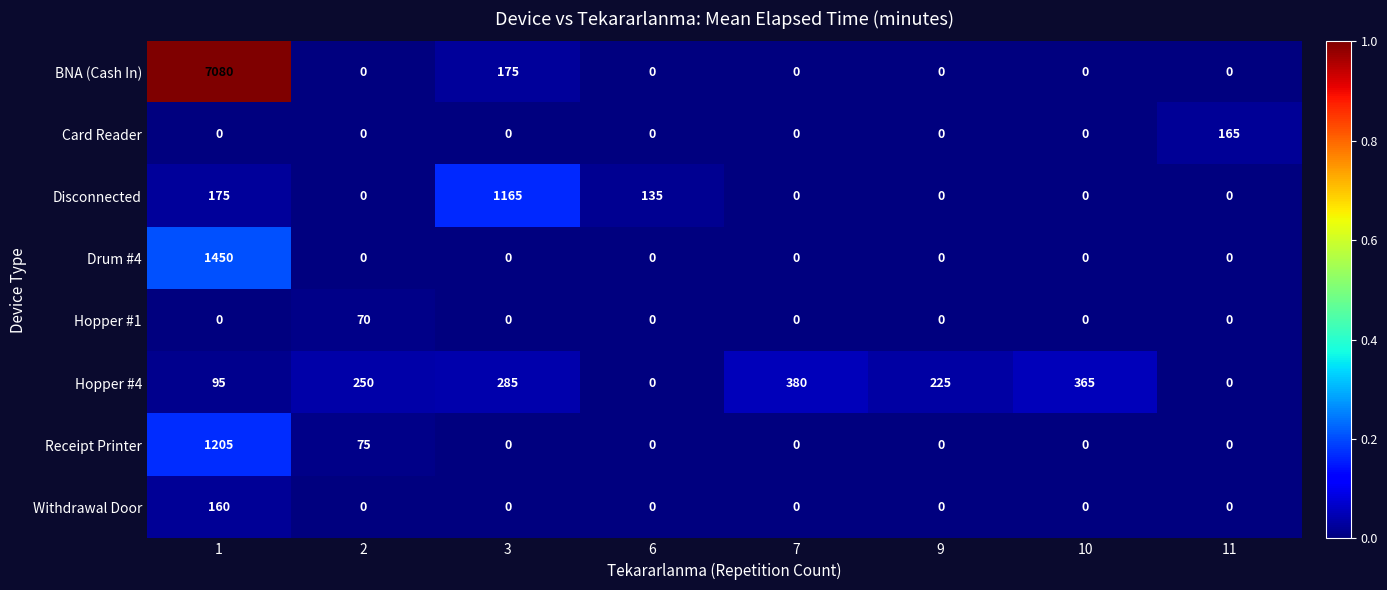

What is the greatest value displayed?

7080